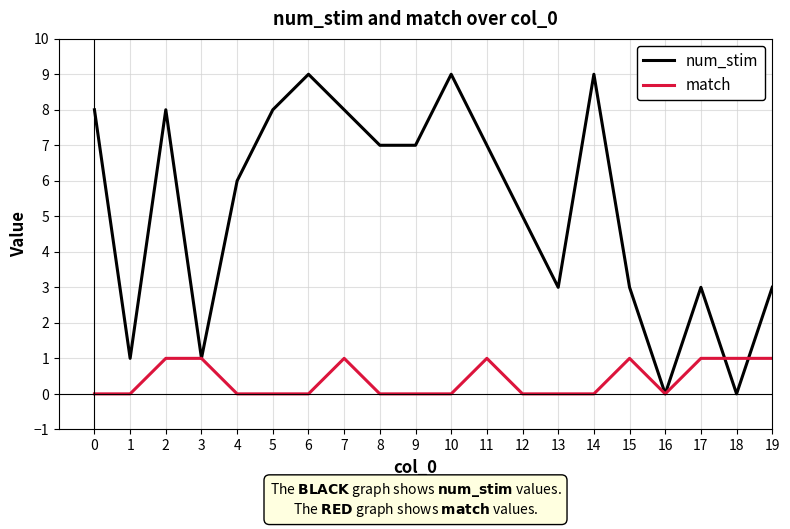

What is the difference between the maximum and minimum values in the num_stim series?

9